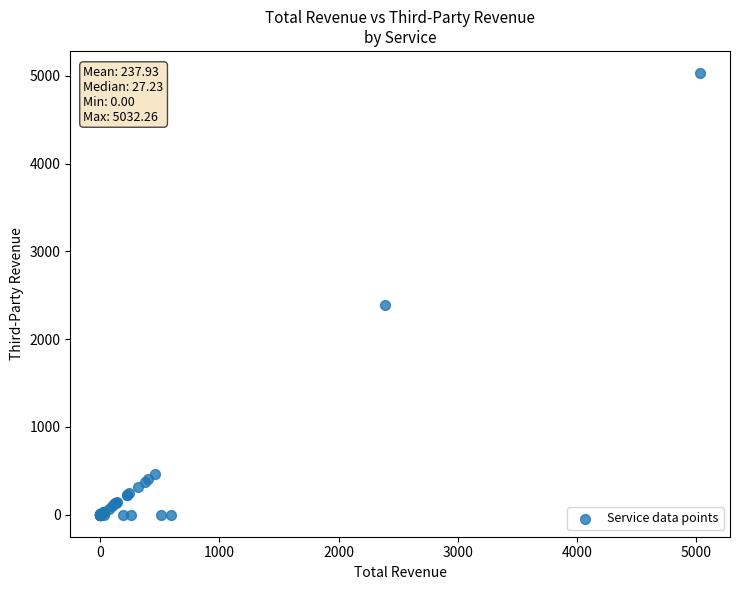

What Y value in the scatter plot is closest to 2516?

2385.6